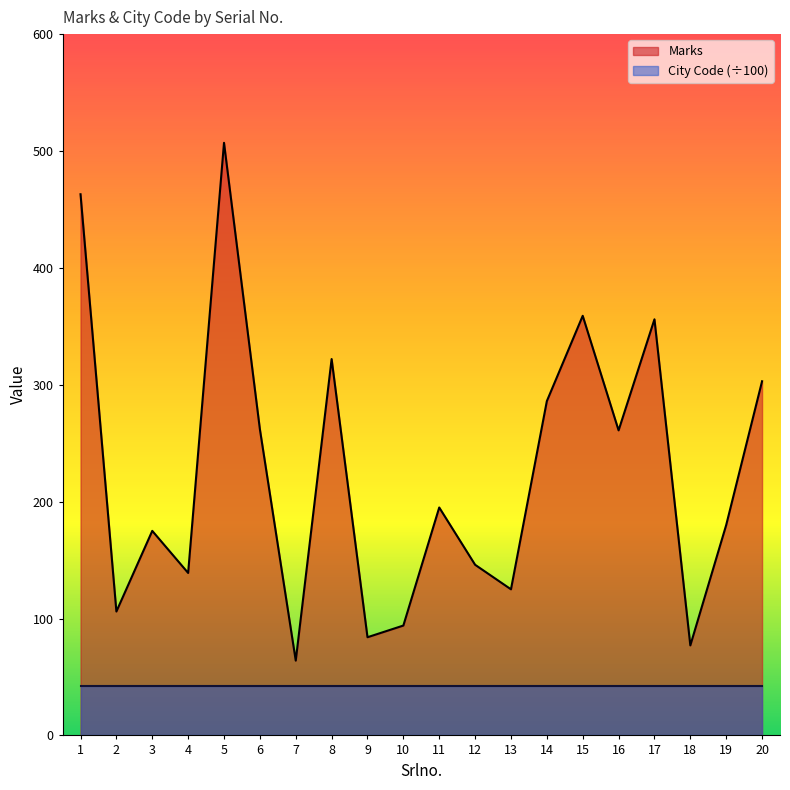

What is the value of the 6th point from the left?

262